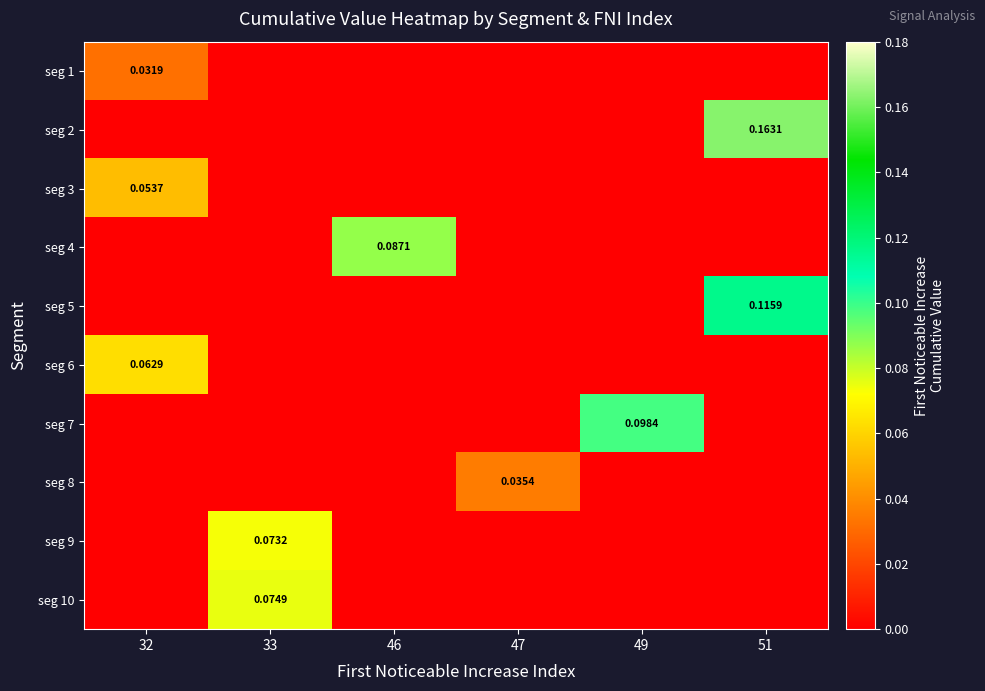

What is the total value across all series at 46?

0.1